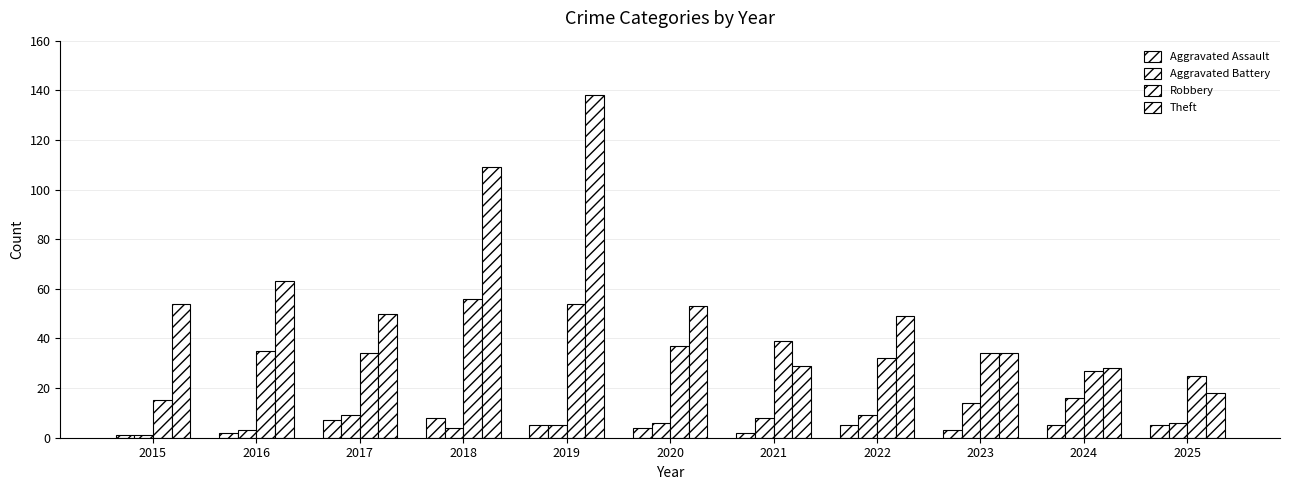

What is the average value of the Robbery series?

35